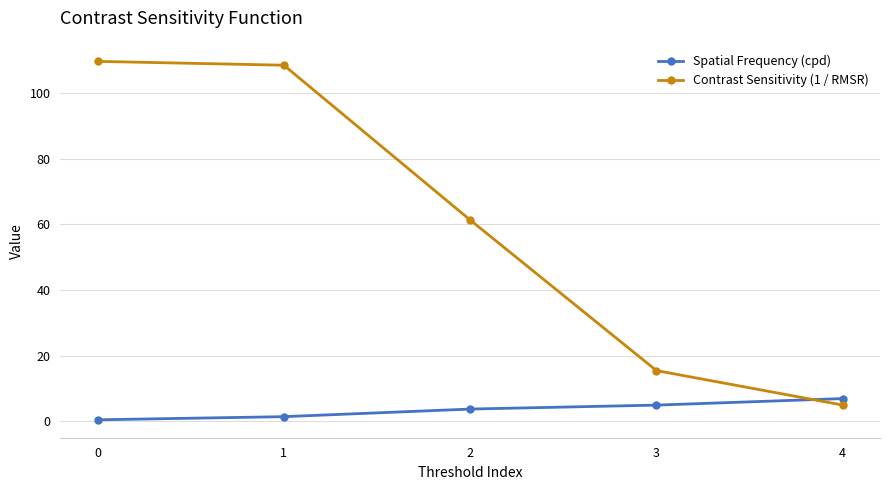

Reading right to left, list all the values displayed in this chart.

Spatial Frequency (cpd): 4=7.0	3=5.0	2=3.8	1=1.5	0=0.5
Contrast Sensitivity (1 / RMSR): 4=5.0	3=15.5	2=61.4	1=108.5	0=109.7